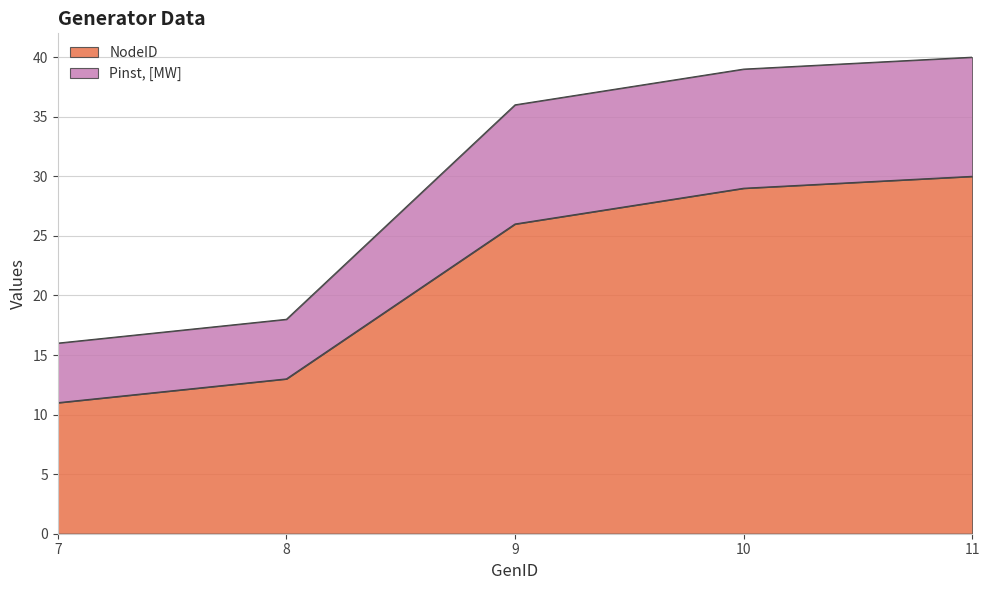

Does the chart have visible grid lines?

Yes